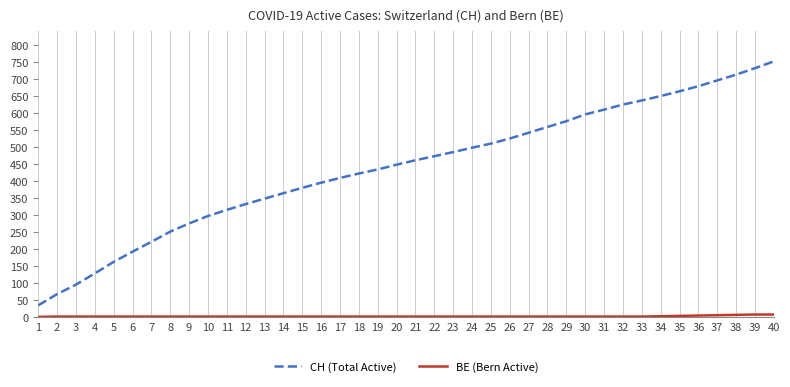

What is the sum of all CH (Total Active) values?

17592